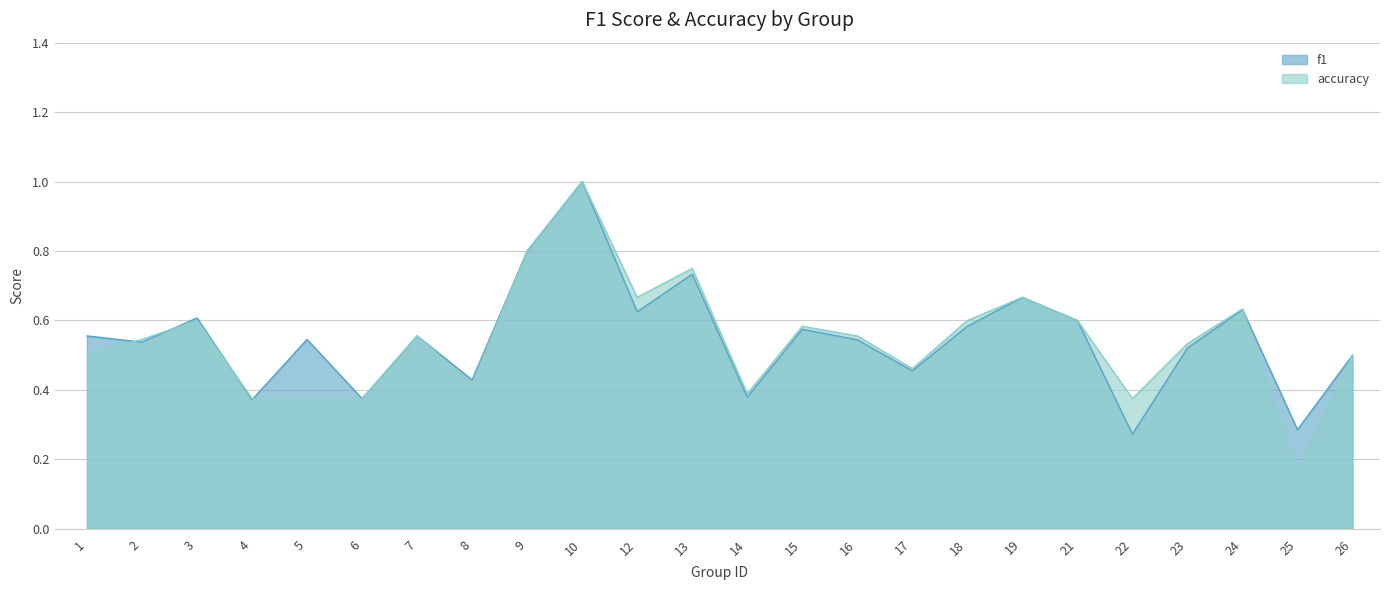

Does the chart display data point markers on the line(s)?

No